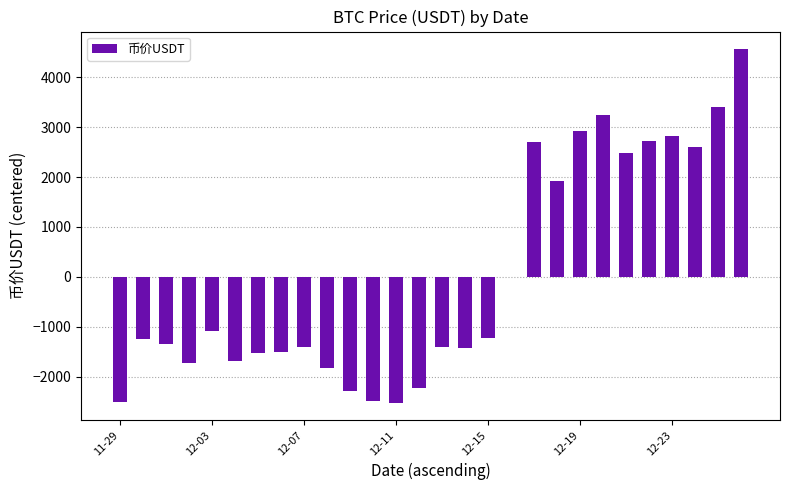

What is the greatest value displayed?

4560.8